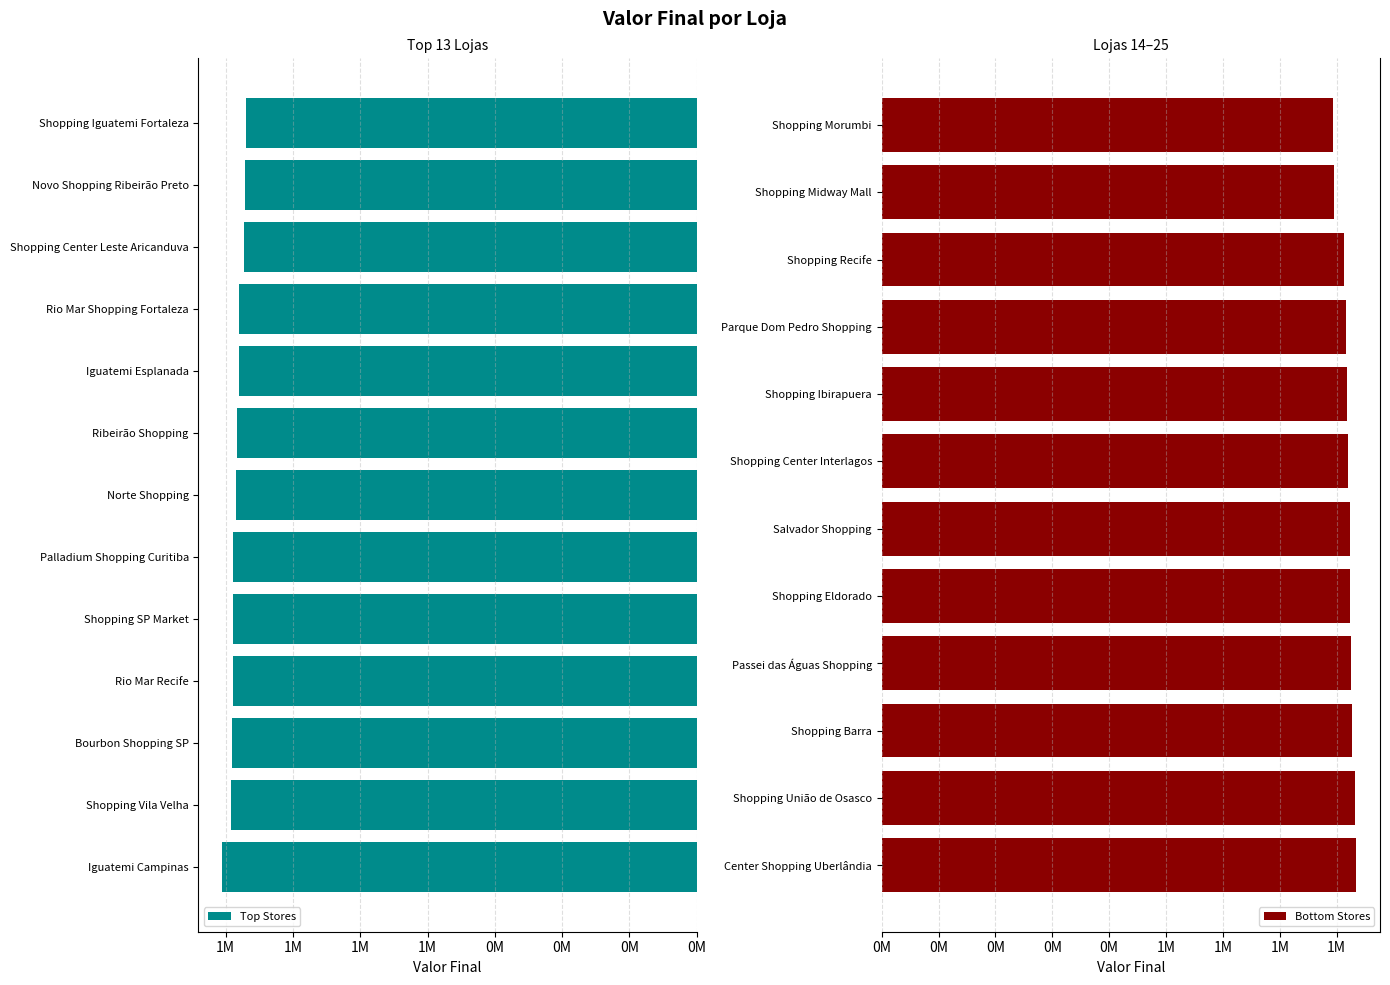

What is the approximate value at Shopping União de Osasco, to the nearest 100?

1663800